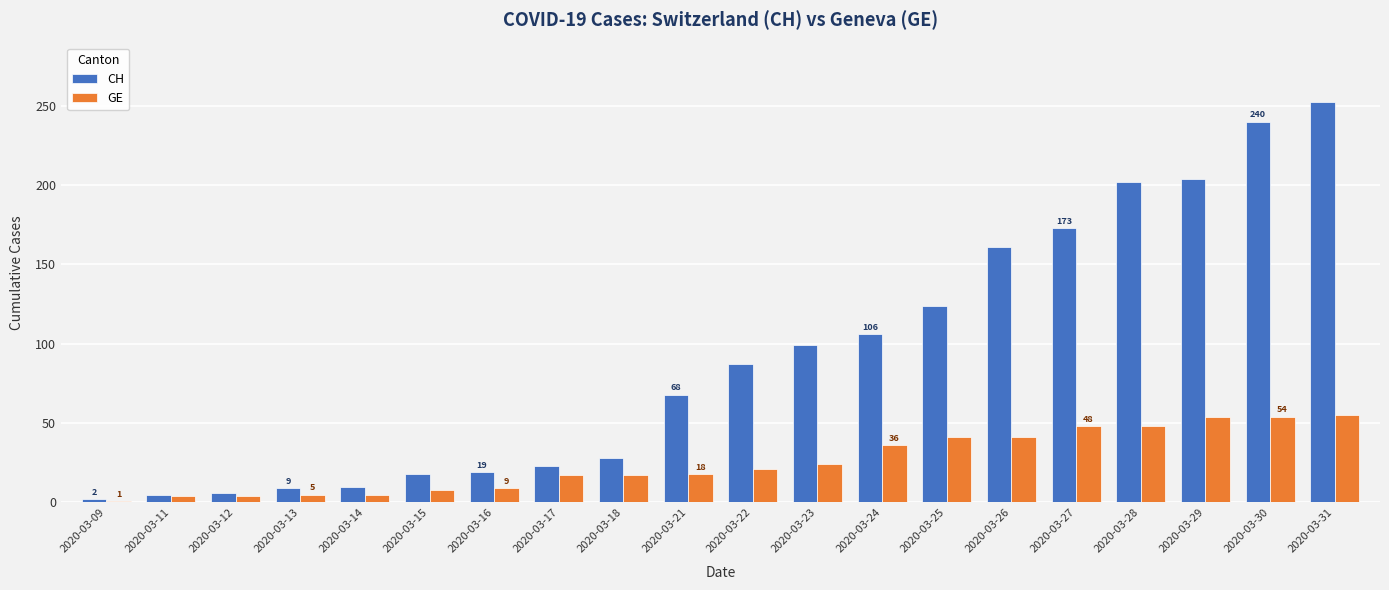

What is the spread (max minus min) of values at 2020-03-30?

186